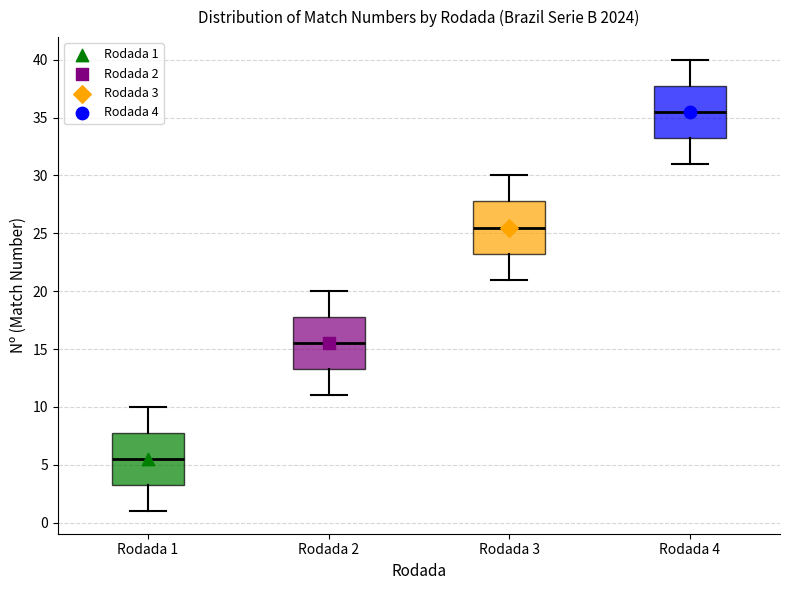

Which box has the highest median line?

Rodada 4